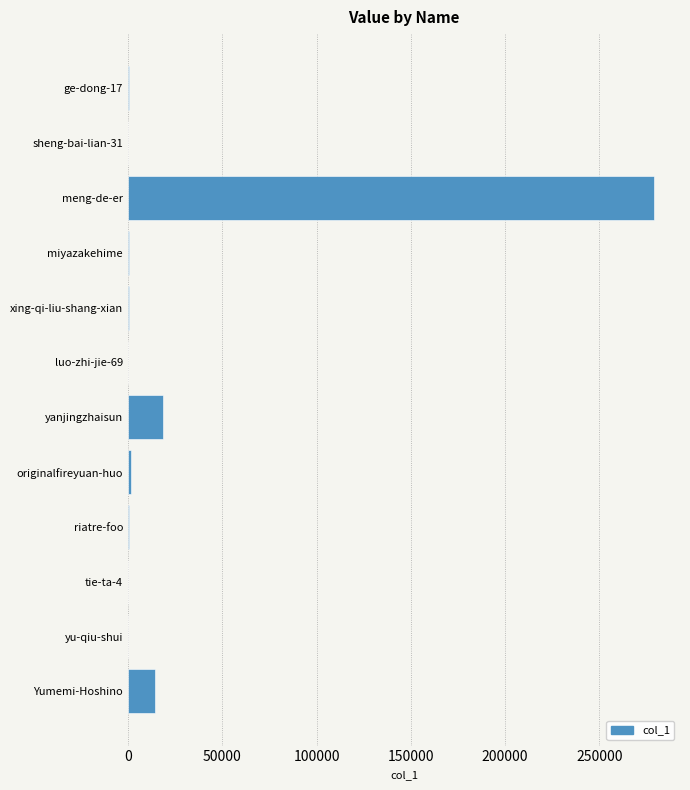

What is the maximum value shown in the chart?

278764